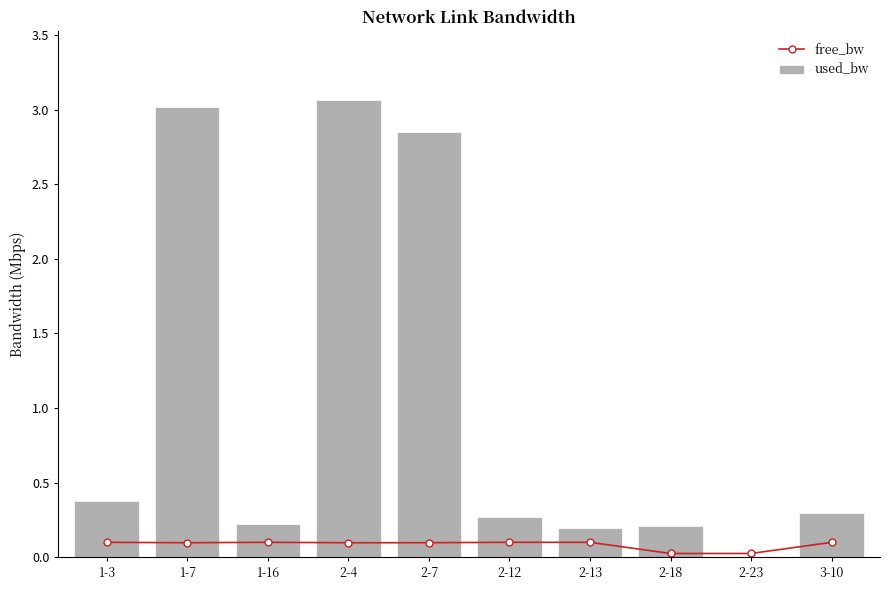

At how many categories does at least one series exceed 2?

3